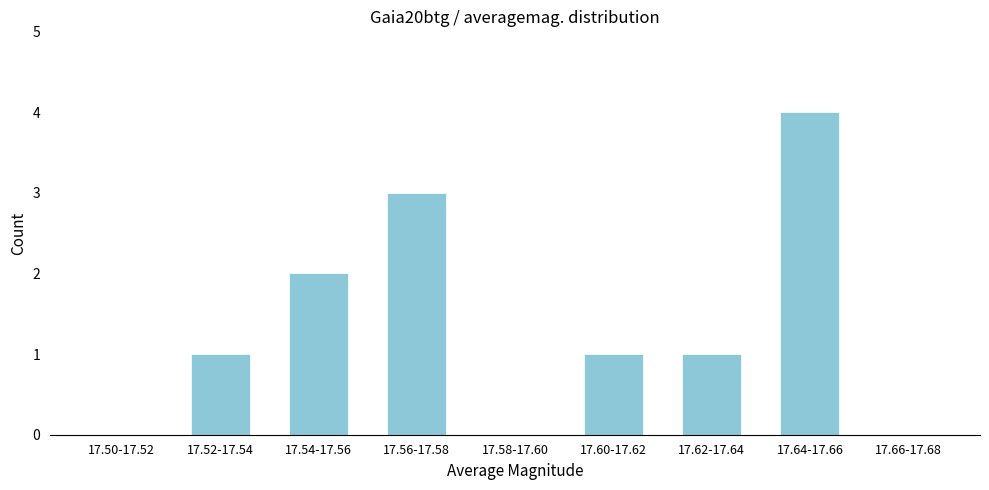

Reading right to left, extract all data points from this chart.

17.66-17.68=0	17.64-17.66=4	17.62-17.64=1	17.60-17.62=1	17.58-17.60=0	17.56-17.58=3	17.54-17.56=2	17.52-17.54=1	17.50-17.52=0